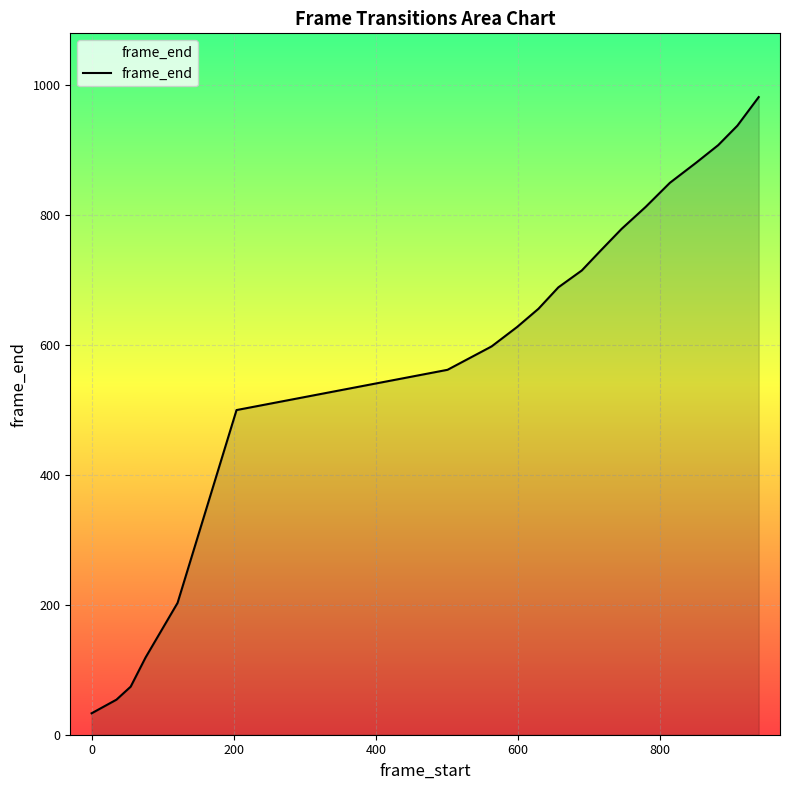

What is the maximum value shown in the chart?

982